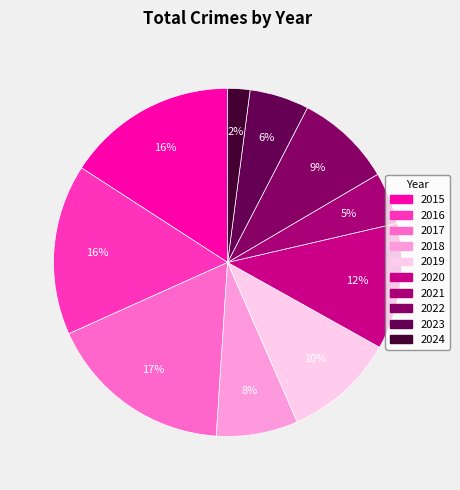

Does 2018 represent more than half of the total?

No